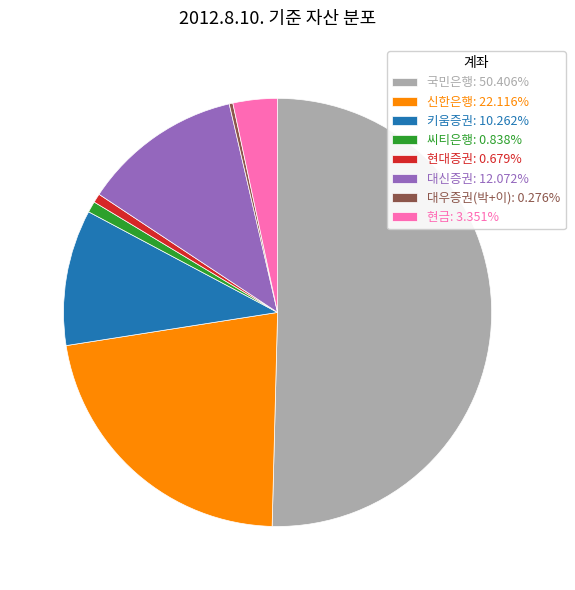

Does 현대증권 account for over 50% of the chart?

No